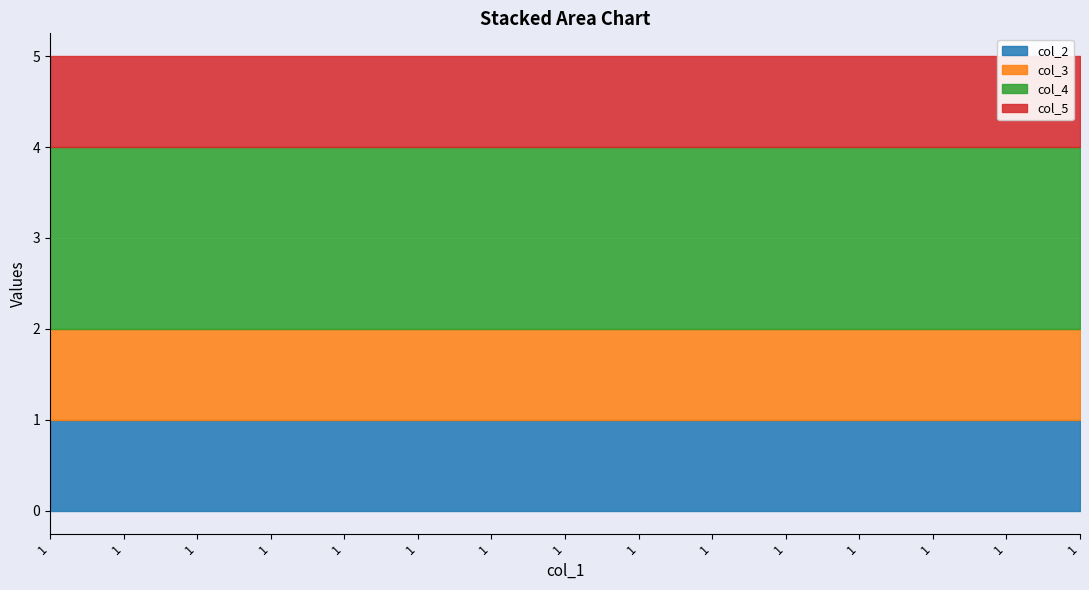

Which has a higher value, 1 or 1?

1